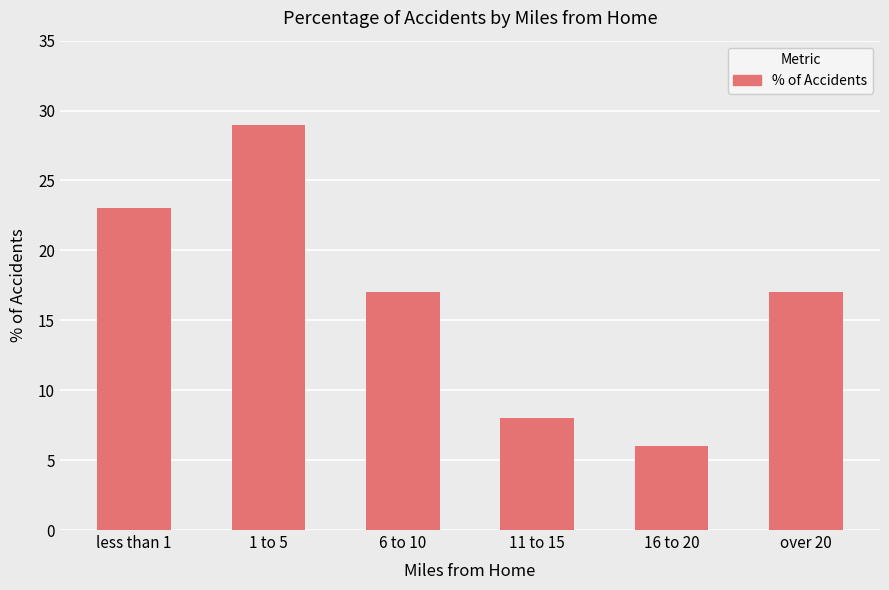

At which category does the chart reach its minimum across all series?

16 to 20